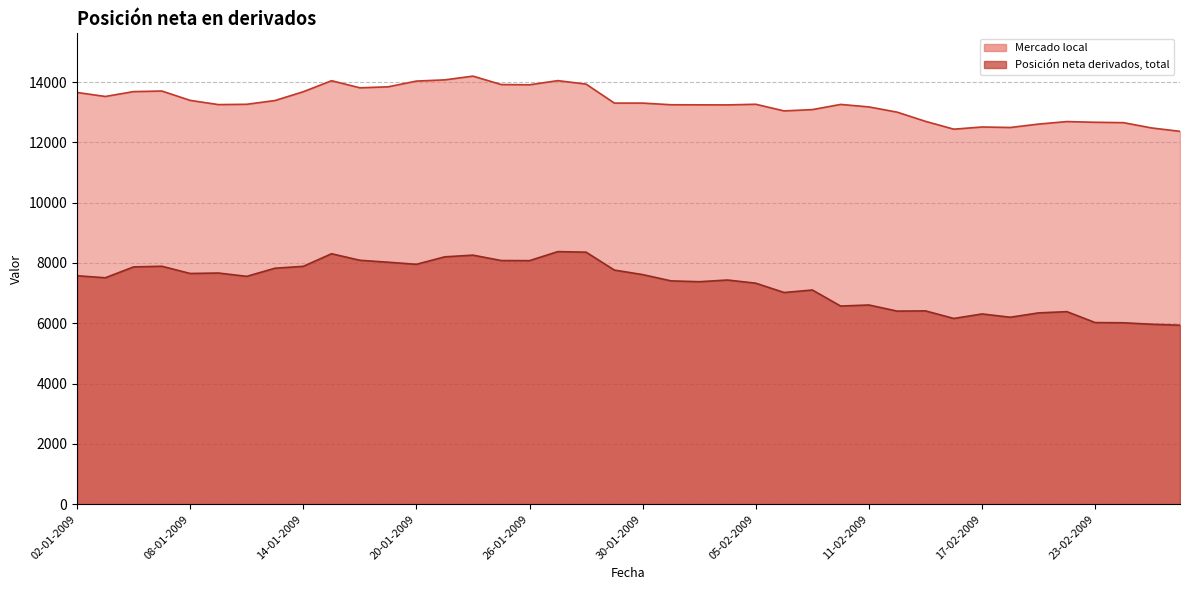

Reading left to right, list all the values displayed in this chart.

Mercado local: 02-01-2009=13654	05-01-2009=13522	06-01-2009=13683	07-01-2009=13702	08-01-2009=13392	09-01-2009=13252	12-01-2009=13262	13-01-2009=13387	14-01-2009=13679	15-01-2009=14044	16-01-2009=13809	19-01-2009=13842	20-01-2009=14032	21-01-2009=14072	22-01-2009=14196	23-01-2009=13917	26-01-2009=13909	27-01-2009=14047	28-01-2009=13931	29-01-2009=13302	30-01-2009=13302	02-02-2009=13247	03-02-2009=13244	04-02-2009=13242	05-02-2009=13263	06-02-2009=13043	09-02-2009=13086	10-02-2009=13258	11-02-2009=13175	12-02-2009=13001	13-02-2009=12697	16-02-2009=12437	17-02-2009=12509	18-02-2009=12493	19-02-2009=12606	20-02-2009=12689	23-02-2009=12666	24-02-2009=12653	25-02-2009=12477	26-02-2009=12365
Posición neta derivados, total: 02-01-2009=7576	05-01-2009=7509	06-01-2009=7869	07-01-2009=7891	08-01-2009=7651	09-01-2009=7666	12-01-2009=7556	13-01-2009=7826	14-01-2009=7888	15-01-2009=8306	16-01-2009=8089	19-01-2009=8025	20-01-2009=7955	21-01-2009=8203	22-01-2009=8259	23-01-2009=8080	26-01-2009=8077	27-01-2009=8376	28-01-2009=8358	29-01-2009=7764	30-01-2009=7614	02-02-2009=7406	03-02-2009=7378	04-02-2009=7434	05-02-2009=7329	06-02-2009=7020	09-02-2009=7103	10-02-2009=6571	11-02-2009=6606	12-02-2009=6403	13-02-2009=6411	16-02-2009=6159	17-02-2009=6309	18-02-2009=6200	19-02-2009=6344	20-02-2009=6385	23-02-2009=6023	24-02-2009=6016	25-02-2009=5967	26-02-2009=5935